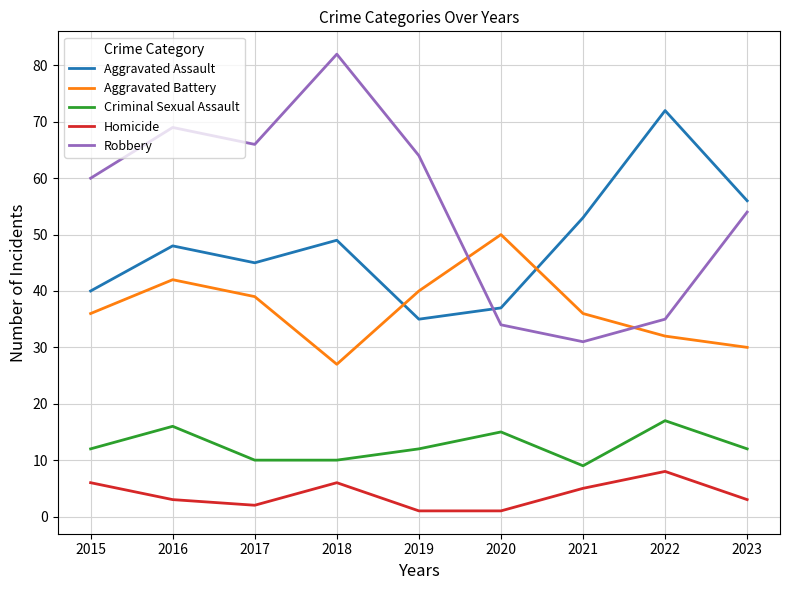

Which series has the largest range (max minus min)?

Robbery